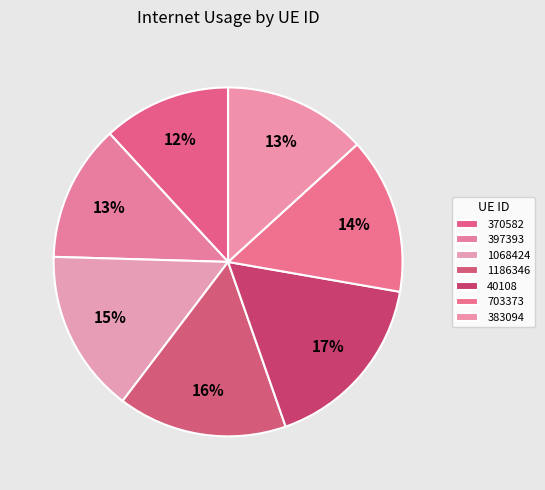

How many segments does this pie chart have?

7